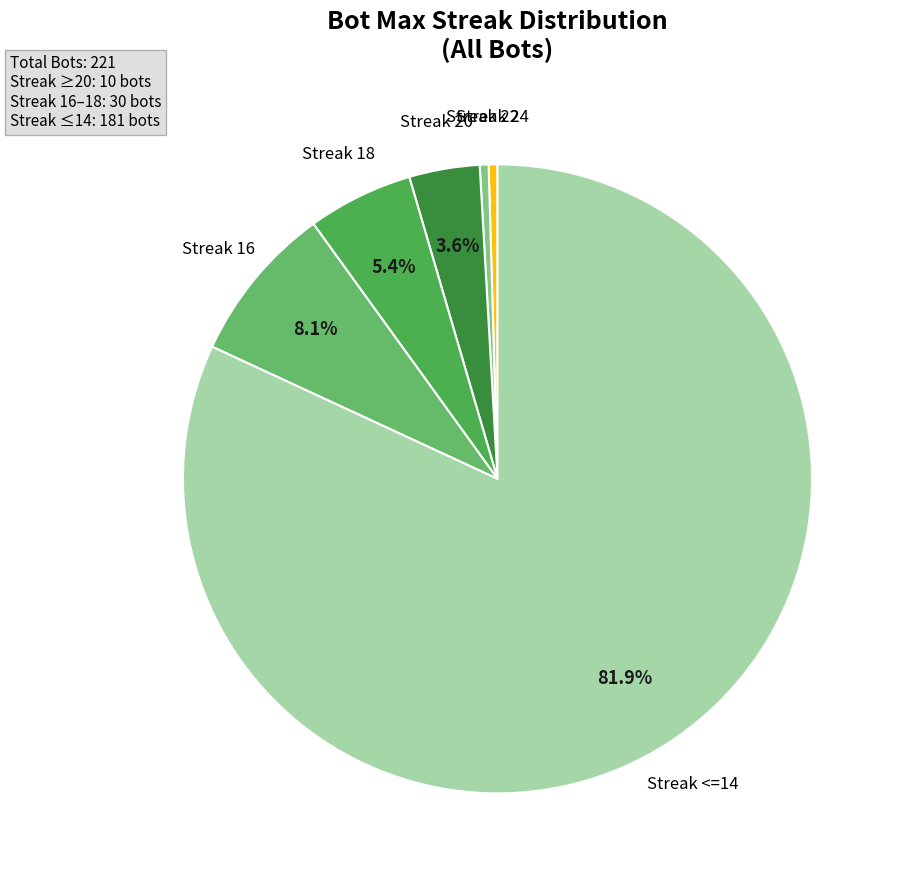

Which has a higher value, Streak <=14 or Streak 16?

Streak <=14